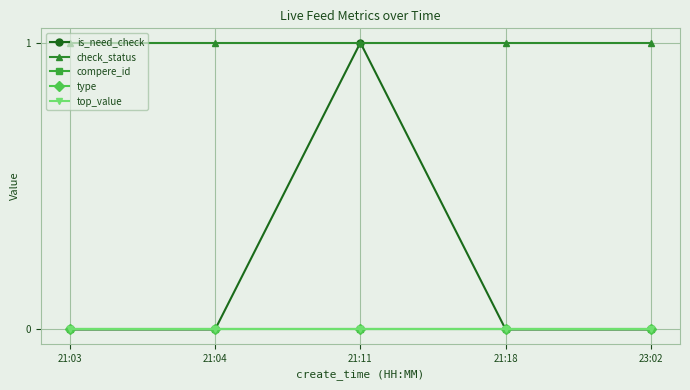

Does the chart have visible grid lines?

Yes